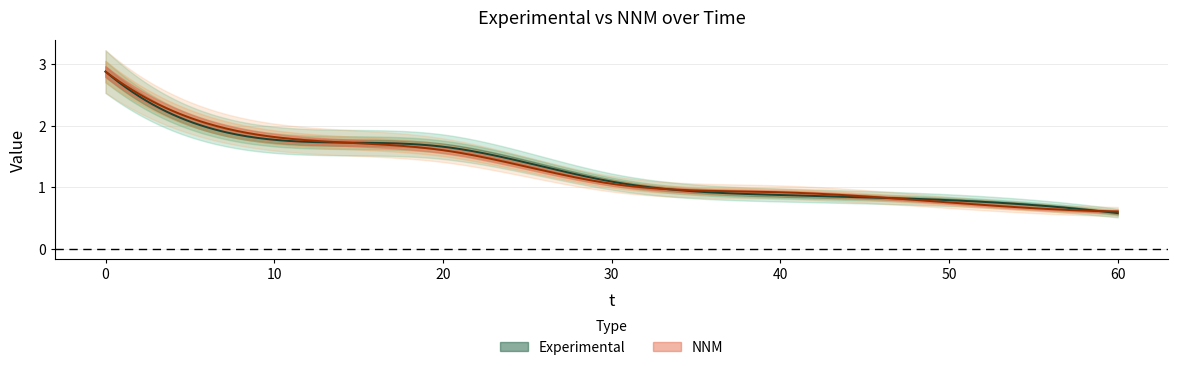

The value of Experimental at 50 is 0.4. True or false?

False